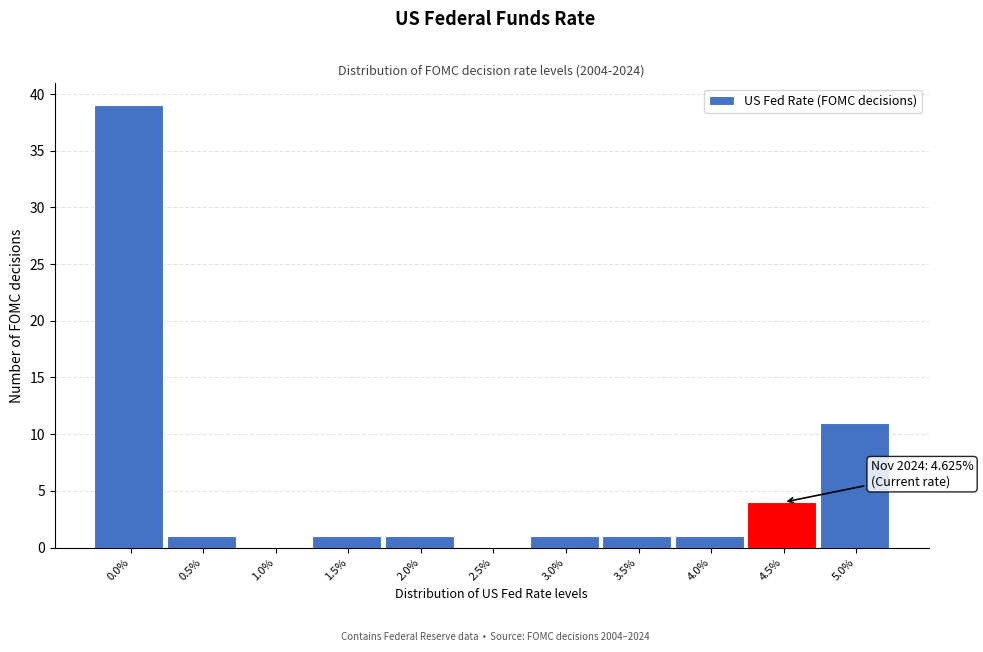

Reading right to left, extract all data points from this chart.

5.0%=11	4.5%=4	4.0%=1	3.5%=1	3.0%=1	2.5%=0	2.0%=1	1.5%=1	1.0%=0	0.5%=1	0.0%=39